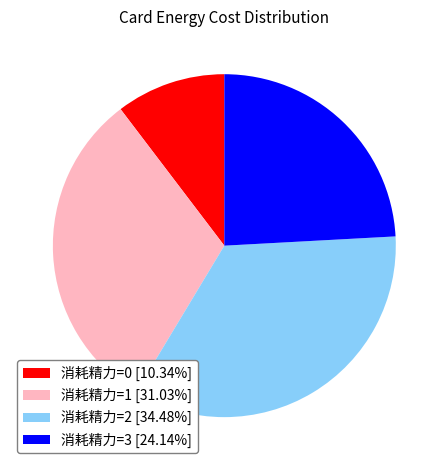

How many segments does this pie chart have?

4